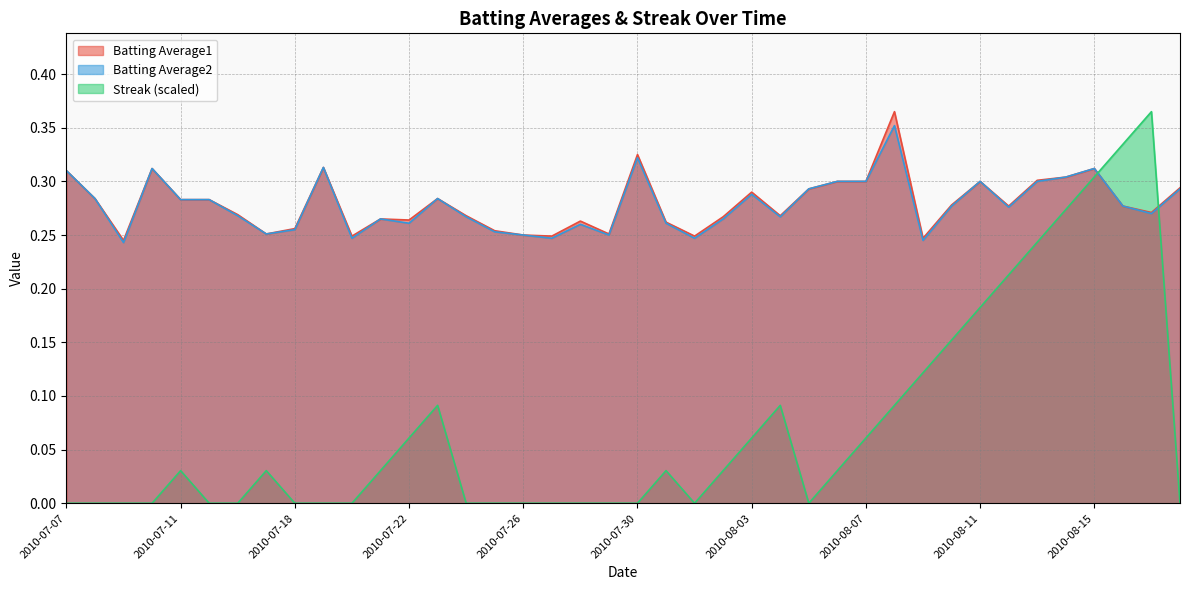

How many lines are shown in the chart?

3